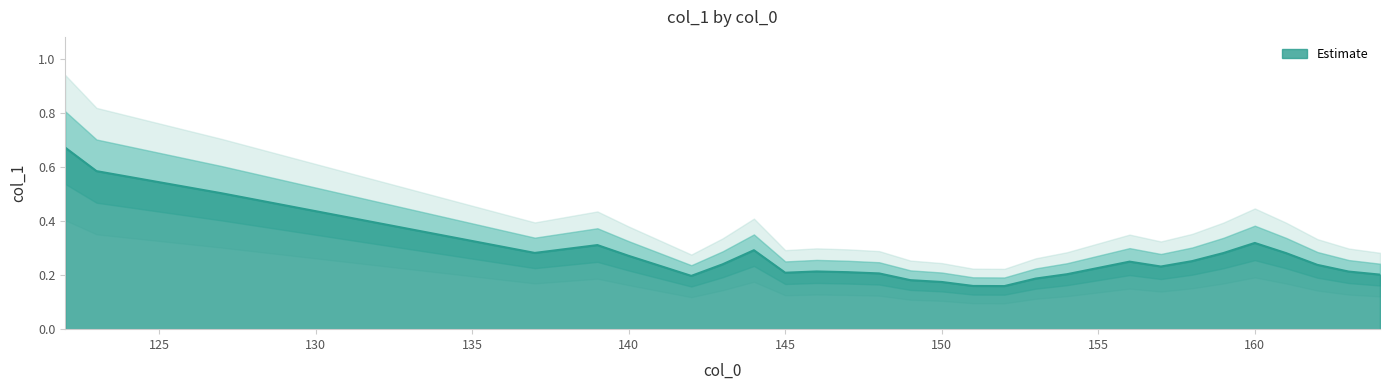

What is the difference between the values at 127 and 137?

0.2